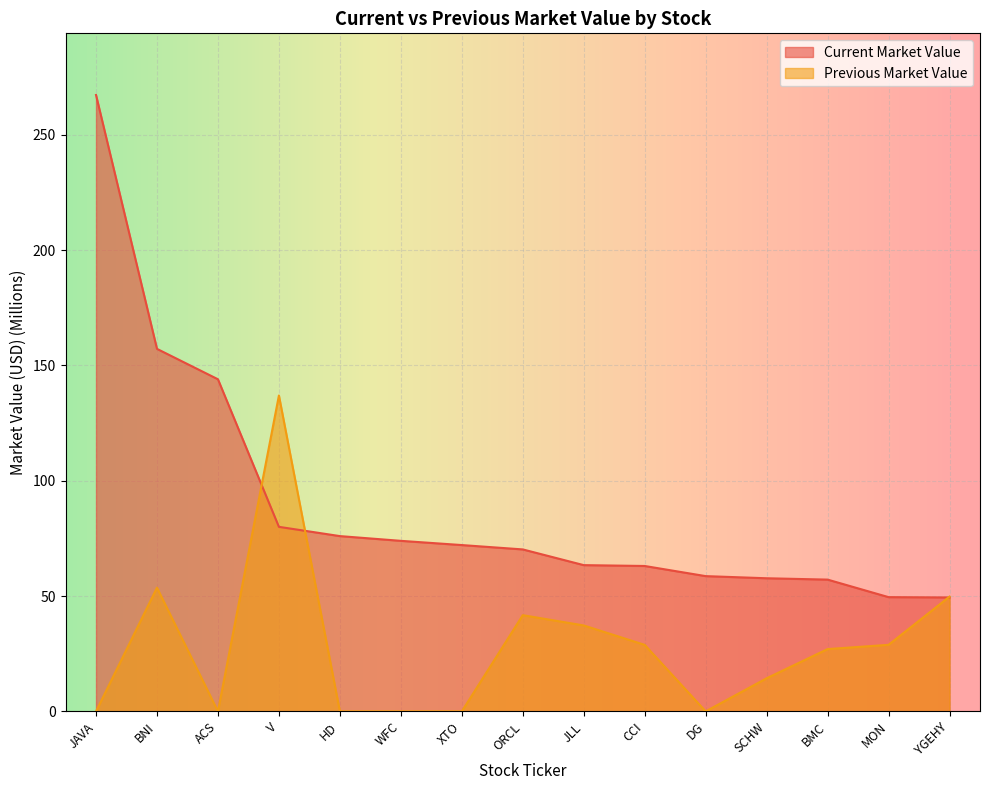

What is the sum of the Current Market Value values at CCI and SCHW?

120.8